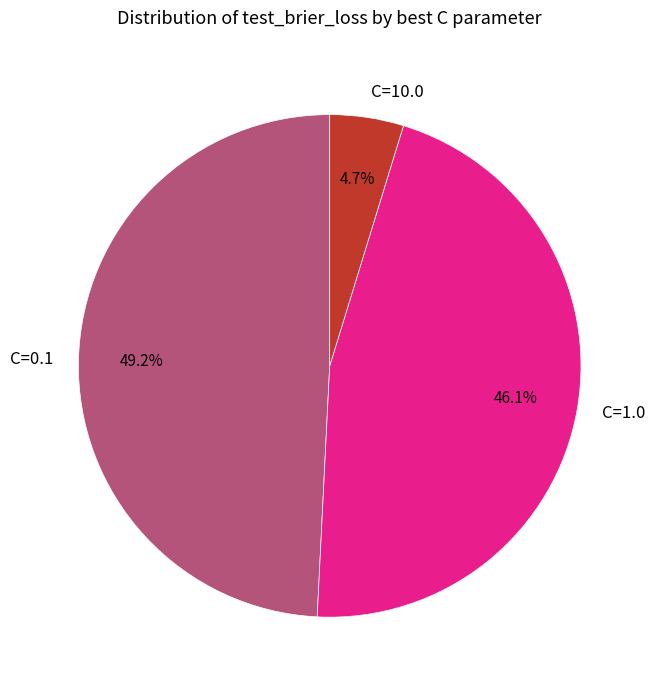

Rank the categories by value from highest to lowest.

C=0.1, C=1.0, C=10.0